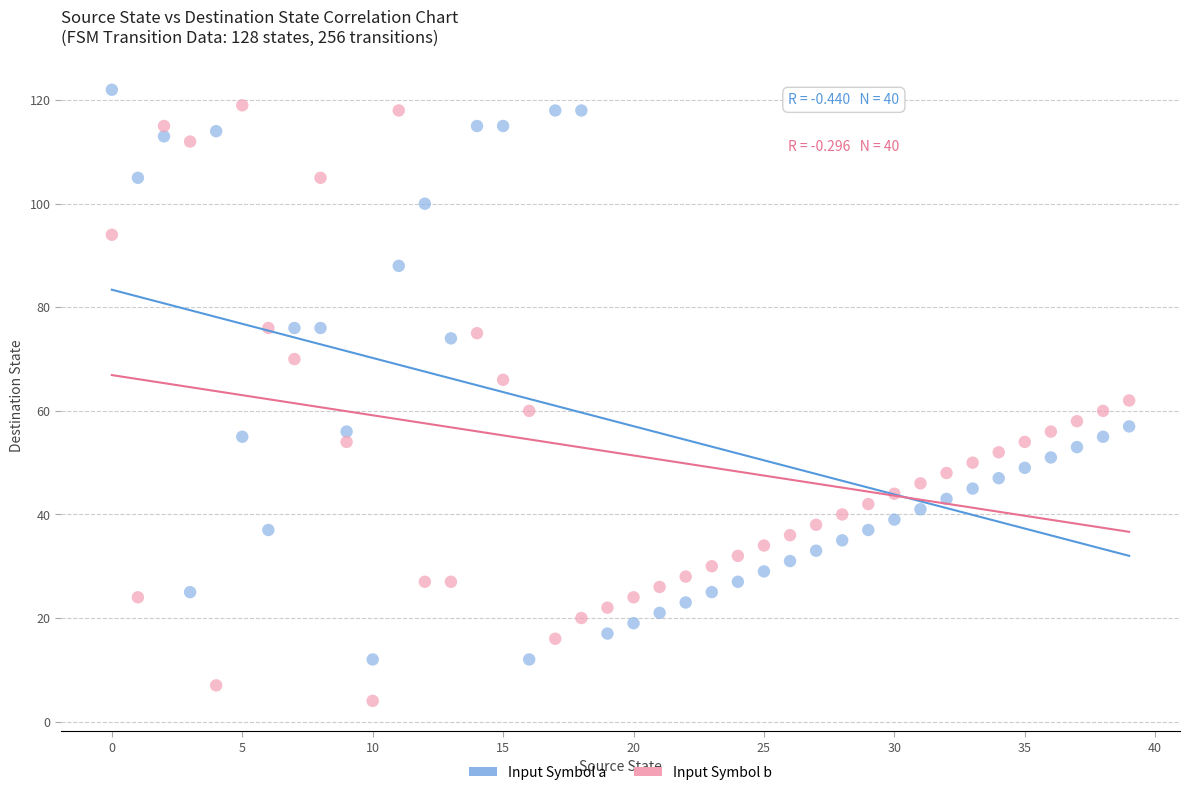

Which series reaches the maximum Y coordinate?

Input Symbol a